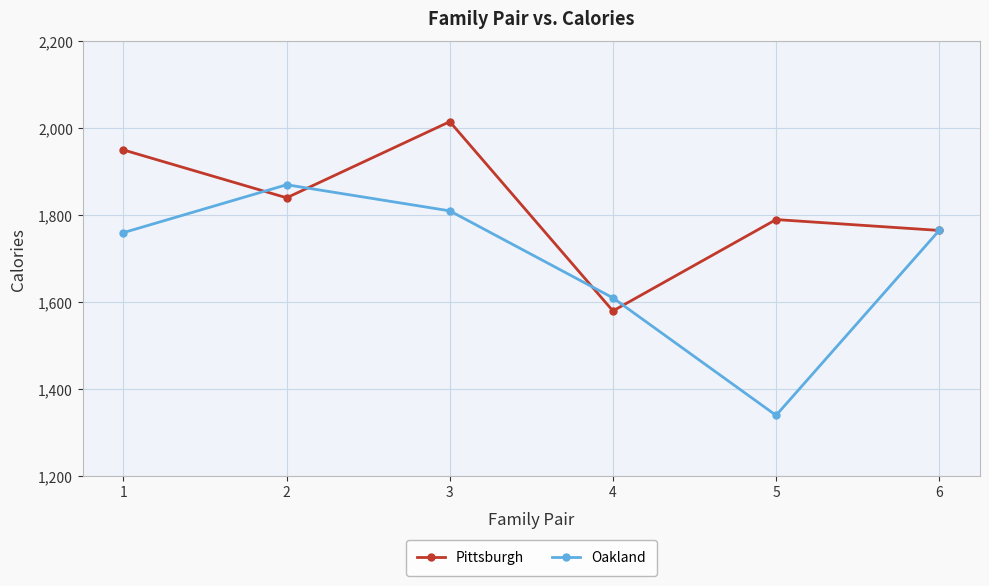

List the series in order of their peak value, highest first.

Pittsburgh, Oakland